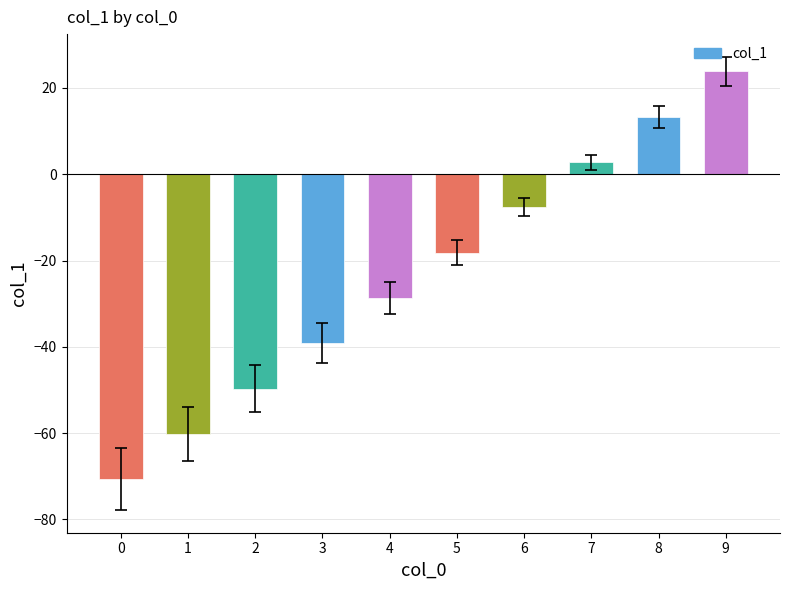

What is the approximate value at 0?

-70.7